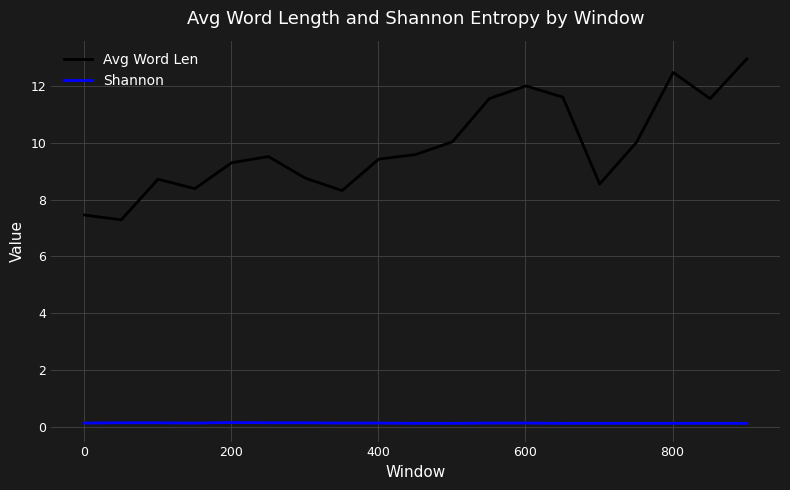

Which series has the largest total across all categories?

Avg Word Len